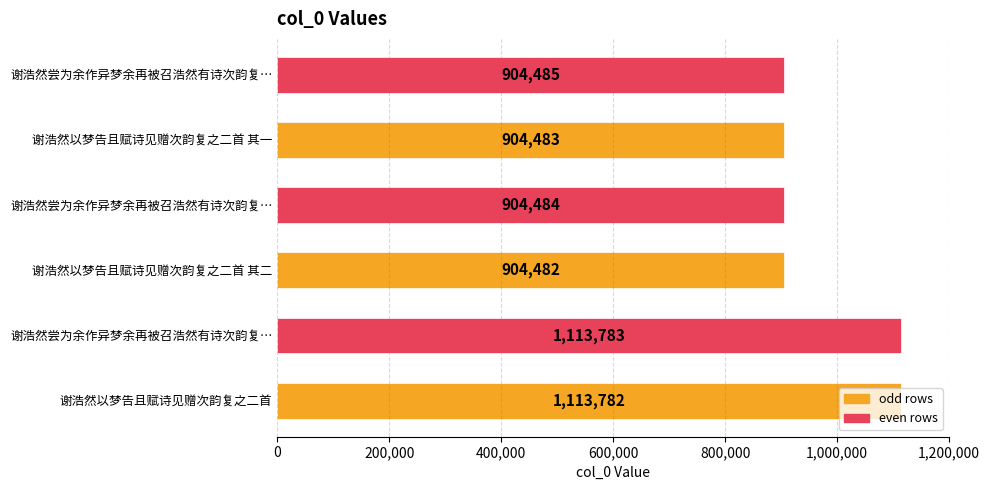

What is the difference between the second highest and second lowest values?

209299